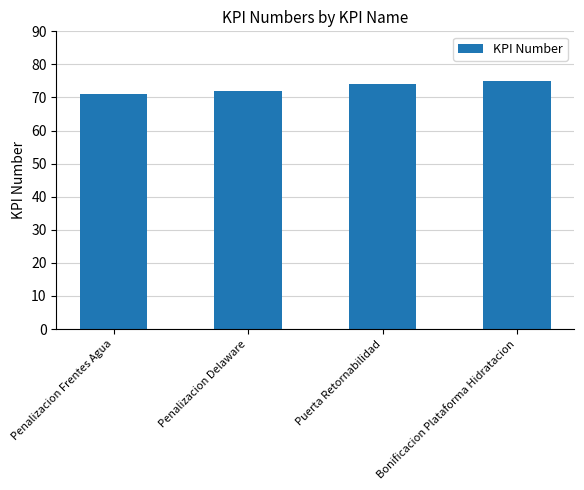

Which label corresponds to the smallest value in the chart?

Penalizacion Frentes Agua